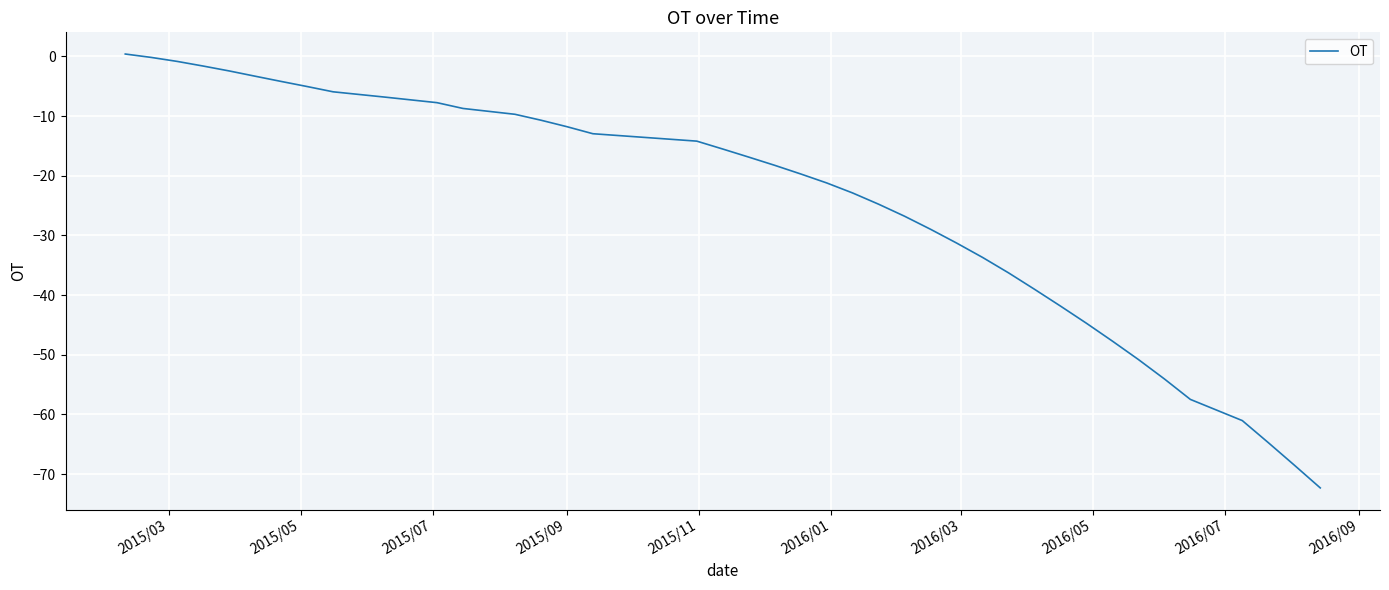

What is the greatest value displayed?

0.4